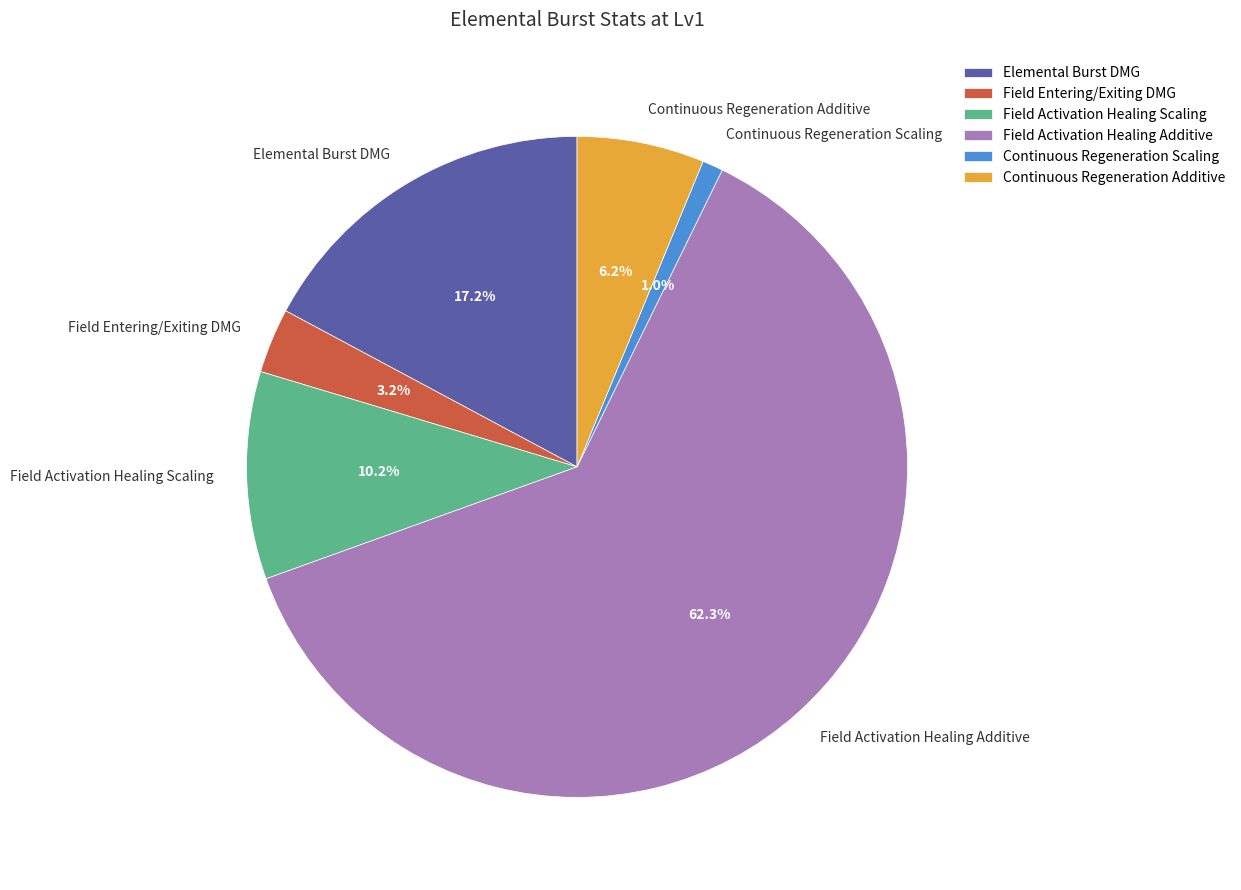

Rank the categories by value from highest to lowest.

Field Activation Healing Additive, Elemental Burst DMG, Field Activation Healing Scaling, Continuous Regeneration Additive, Field Entering/Exiting DMG, Continuous Regeneration Scaling